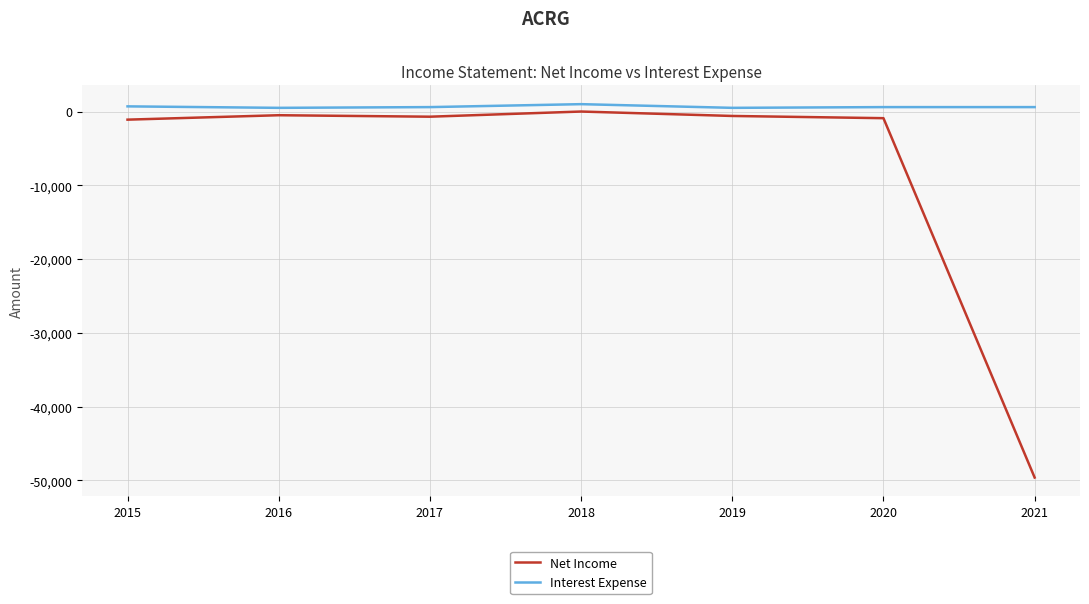

What is the lowest value of the Interest Expense series?

500